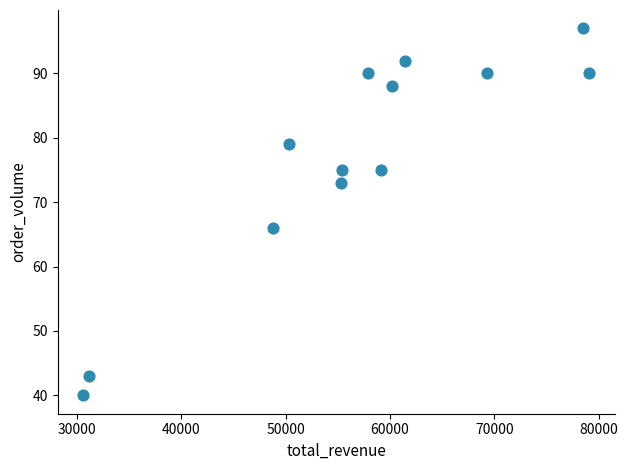

What Y value in the scatter plot is closest to 68?

66